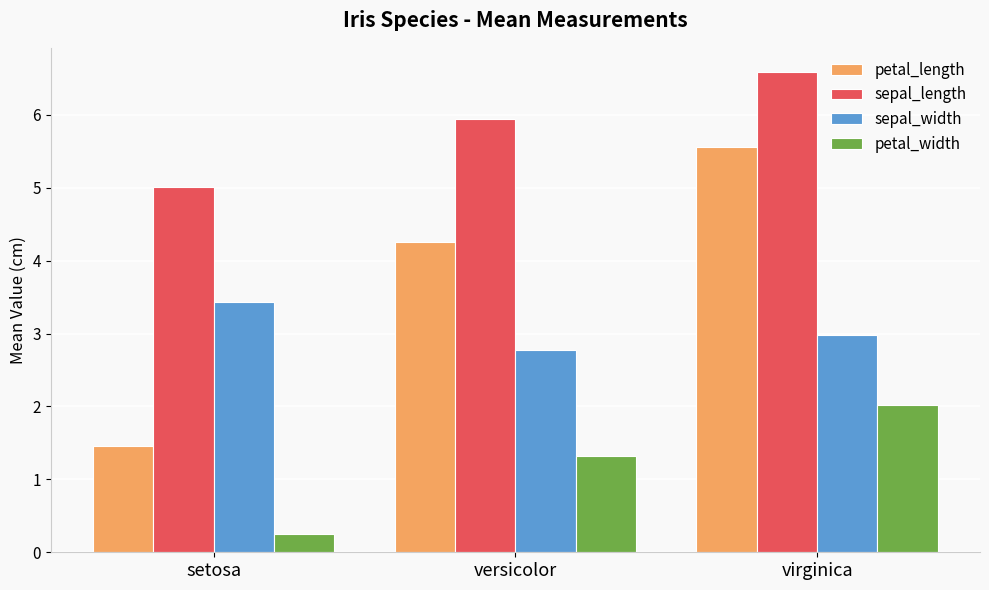

Where is sepal_length nearest to the value 5?

setosa